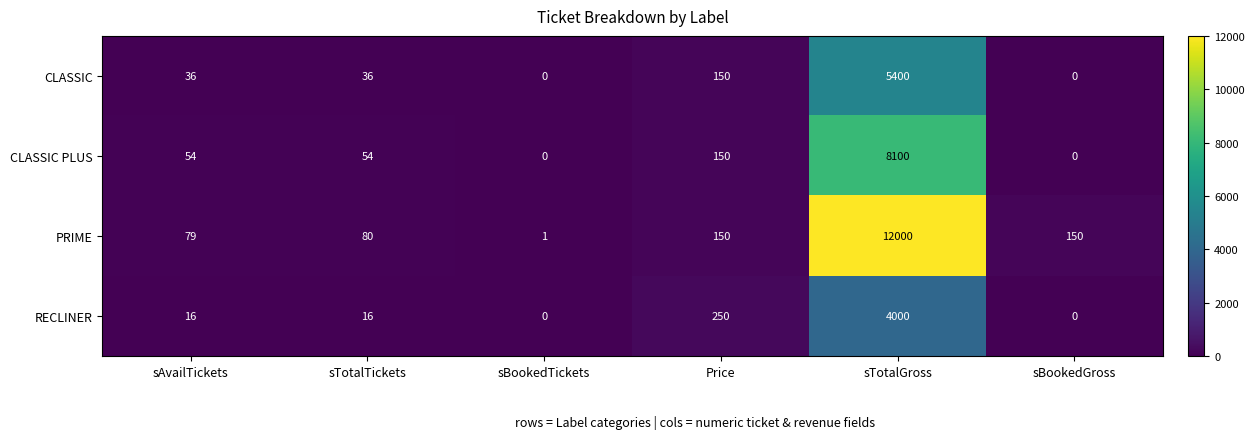

At which label is CLASSIC closest to 2700?

Price